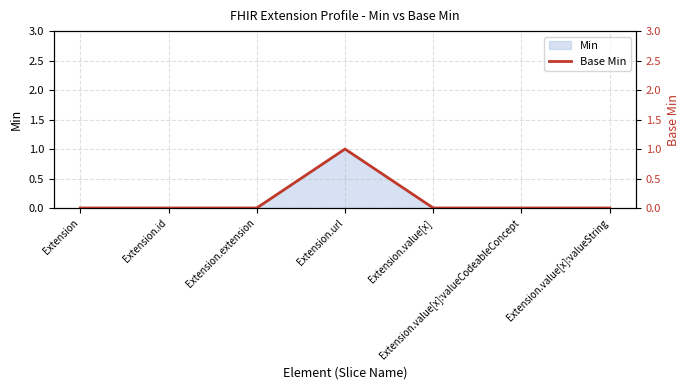

What is the label of the 6th point from the left?

Extension.value[x]:valueCodeableConcept